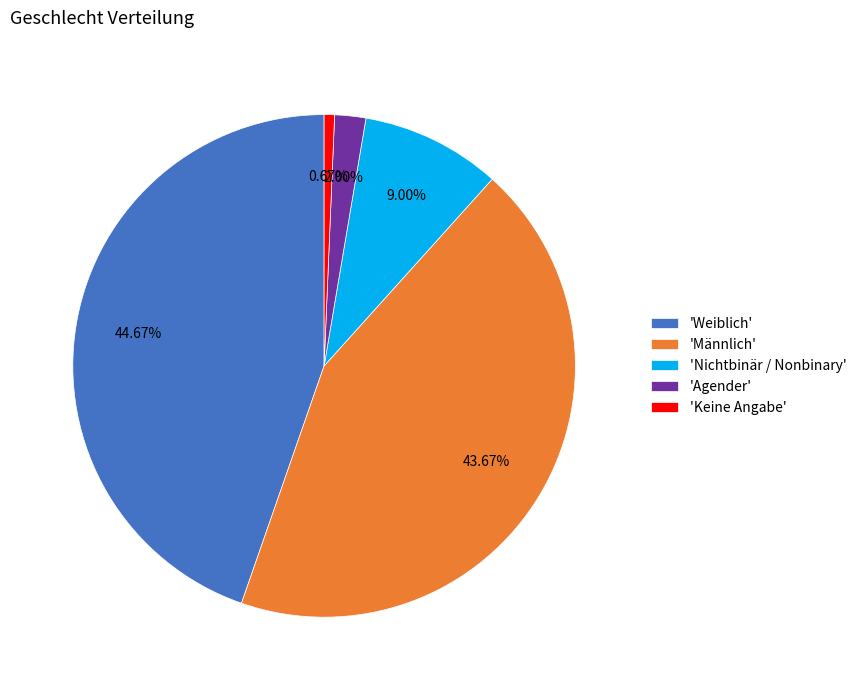

Rank the categories by value from highest to lowest.

'Weiblich', 'Männlich', 'Nichtbinär / Nonbinary', 'Agender', 'Keine Angabe'